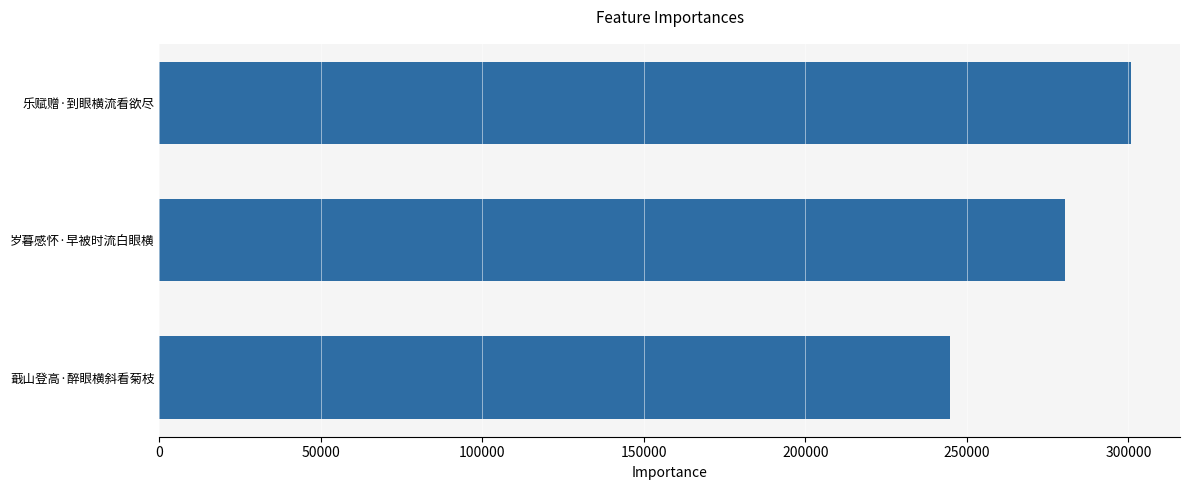

What is the sum of all values?

826307